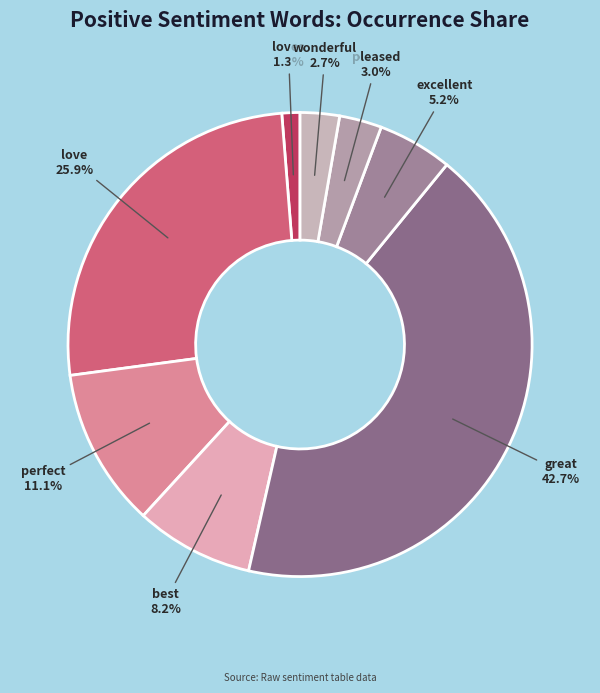

What is the ratio of the value at wonderful to the value at pleased?

0.9